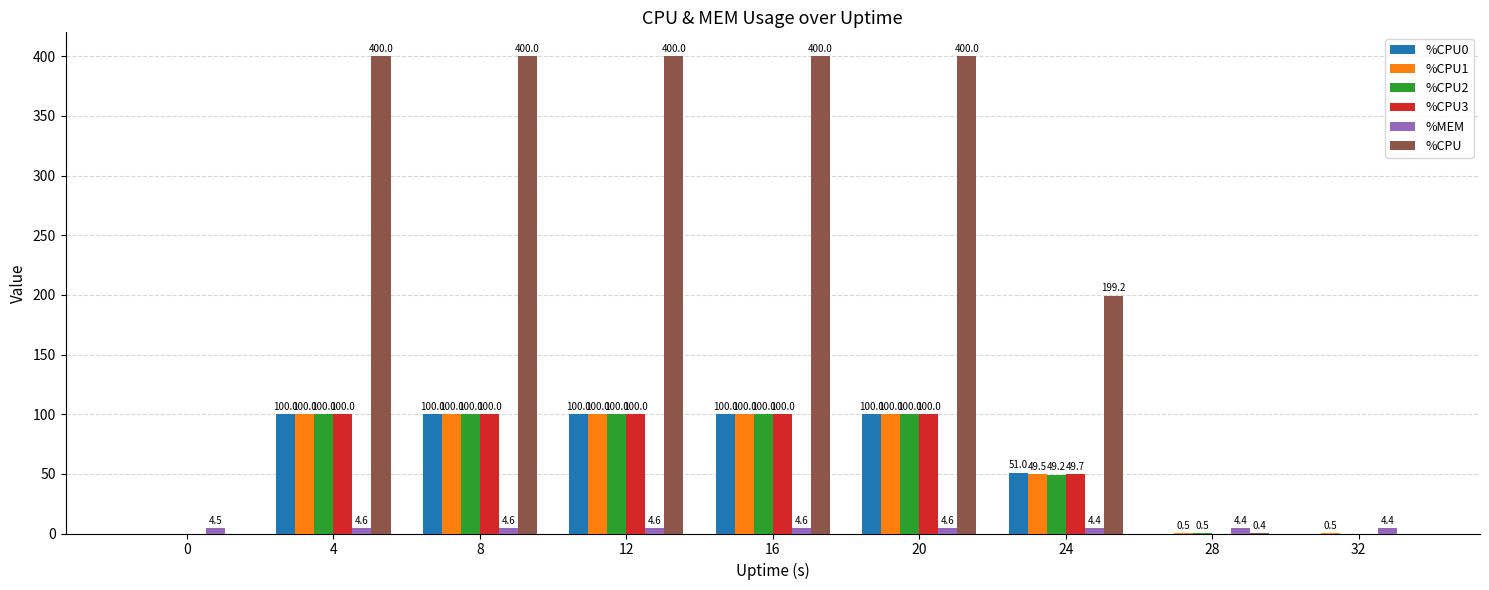

Reading right to left, list all the values displayed in this chart.

%CPU0: 32=0.0	28=0.0	24=51.0	20=100.0	16=100.0	12=100.0	8=100.0	4=100.0	0=0.0
%CPU1: 32=0.5	28=0.5	24=49.5	20=100.0	16=100.0	12=100.0	8=100.0	4=100.0	0=0.0
%CPU2: 32=0.0	28=0.5	24=49.2	20=100.0	16=100.0	12=100.0	8=100.0	4=100.0	0=0.0
%CPU3: 32=0.0	28=0.0	24=49.7	20=100.0	16=100.0	12=100.0	8=100.0	4=100.0	0=0.0
%MEM: 32=4.4	28=4.4	24=4.4	20=4.6	16=4.6	12=4.6	8=4.6	4=4.6	0=4.5
%CPU: 32=0.0	28=0.4	24=199.2	20=400.0	16=400.0	12=400.0	8=400.0	4=400.0	0=0.0